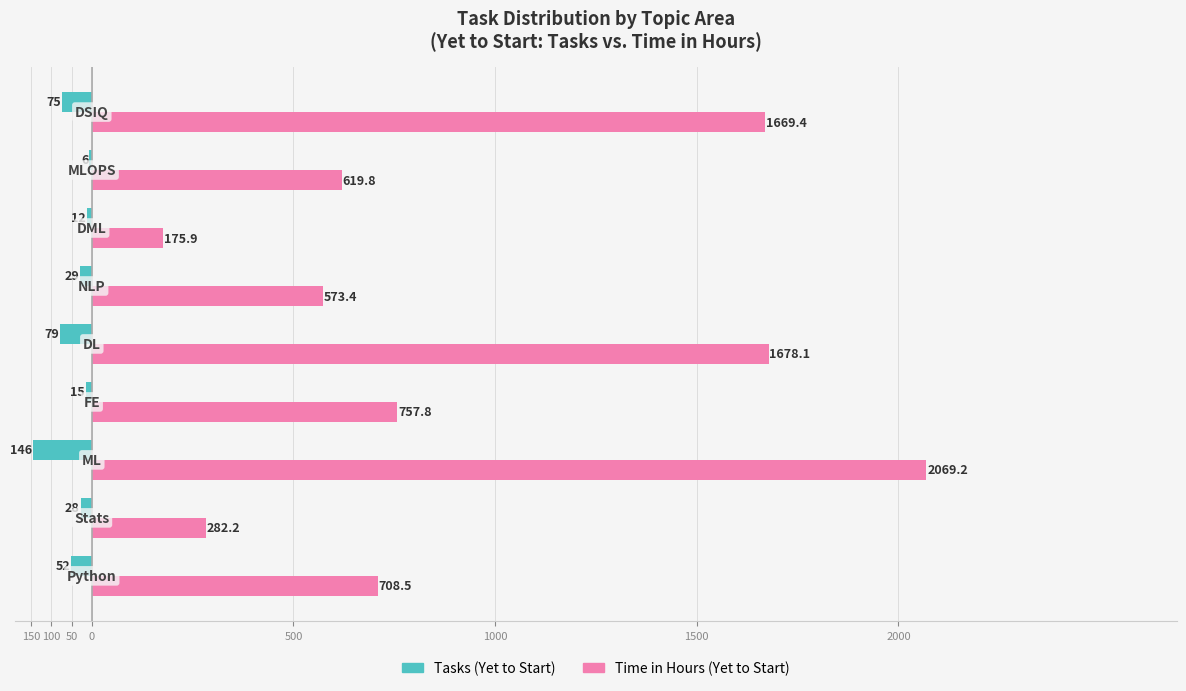

Rank the series by their average value, from highest to lowest.

Time in Hours (Yet to Start), Tasks (Yet to Start)